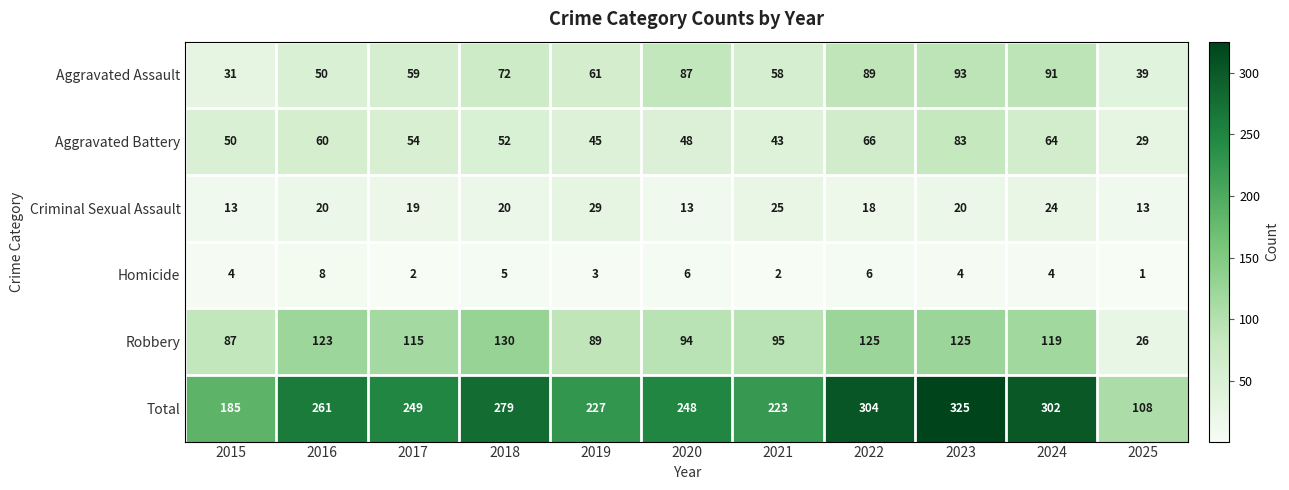

Which label corresponds to the largest value in the chart?

2023